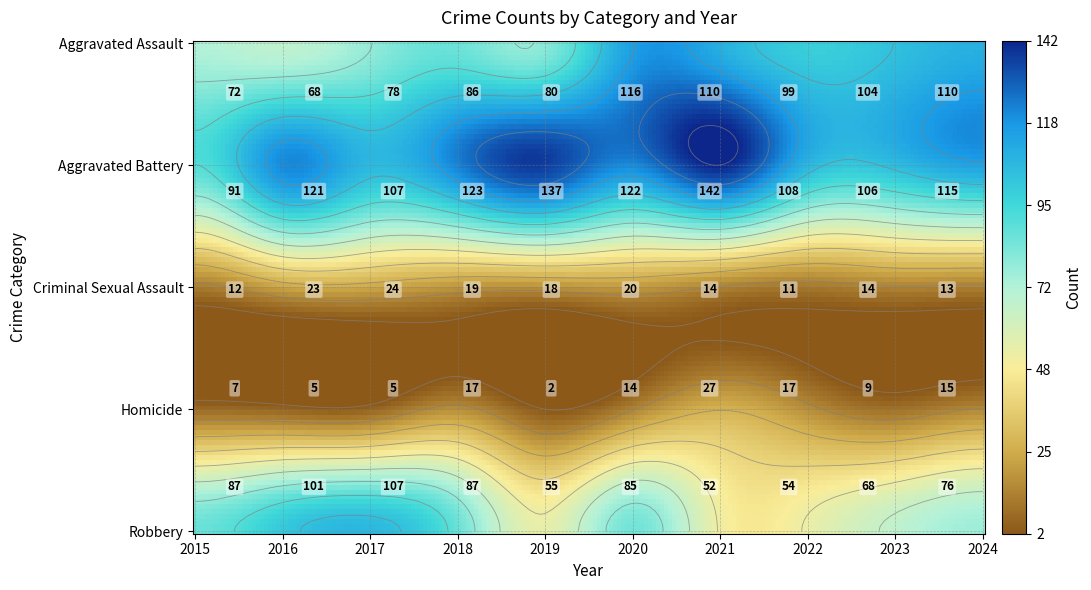

How many categories are shown in the chart?

10